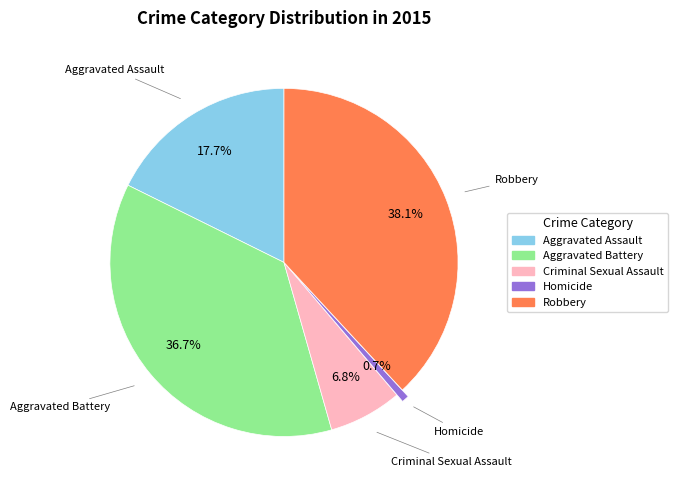

What portion of the pie excludes Aggravated Battery?

63.3%